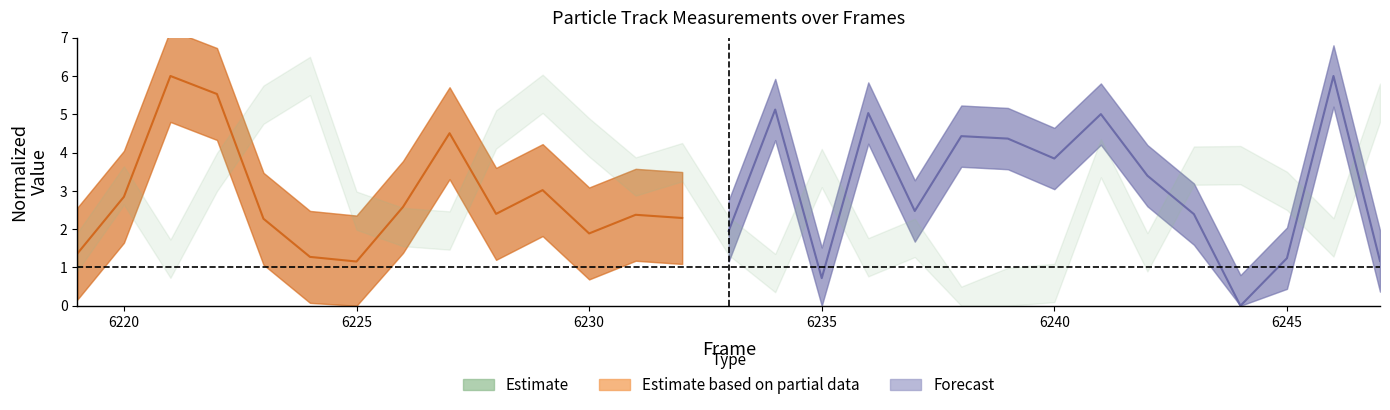

What is the difference between the second highest and second lowest values?

4.3